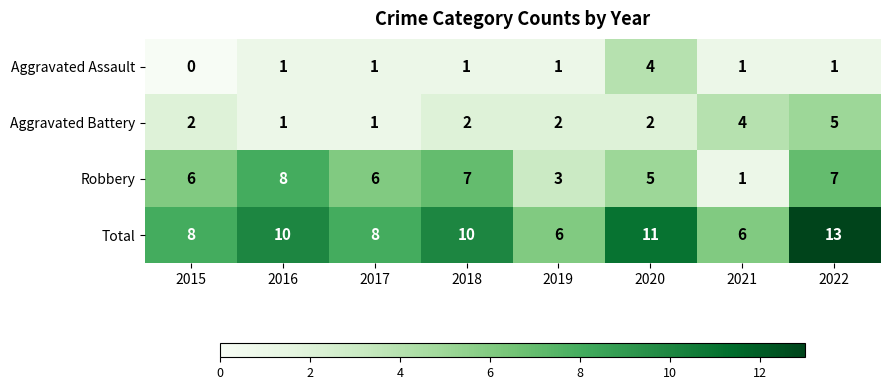

How many categories are shown in the chart?

8